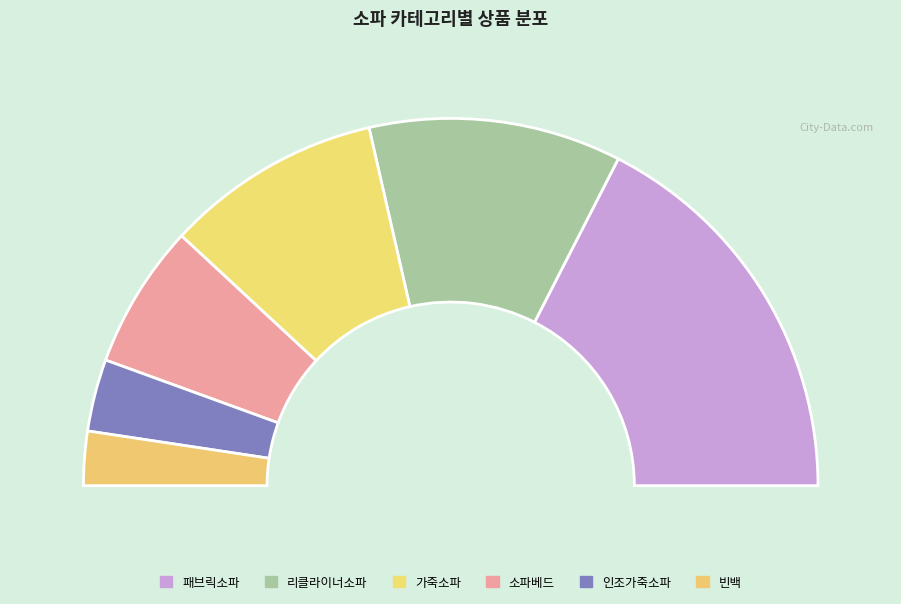

What percentage is the 리클라이너소파 slice, to the nearest percent?

22%